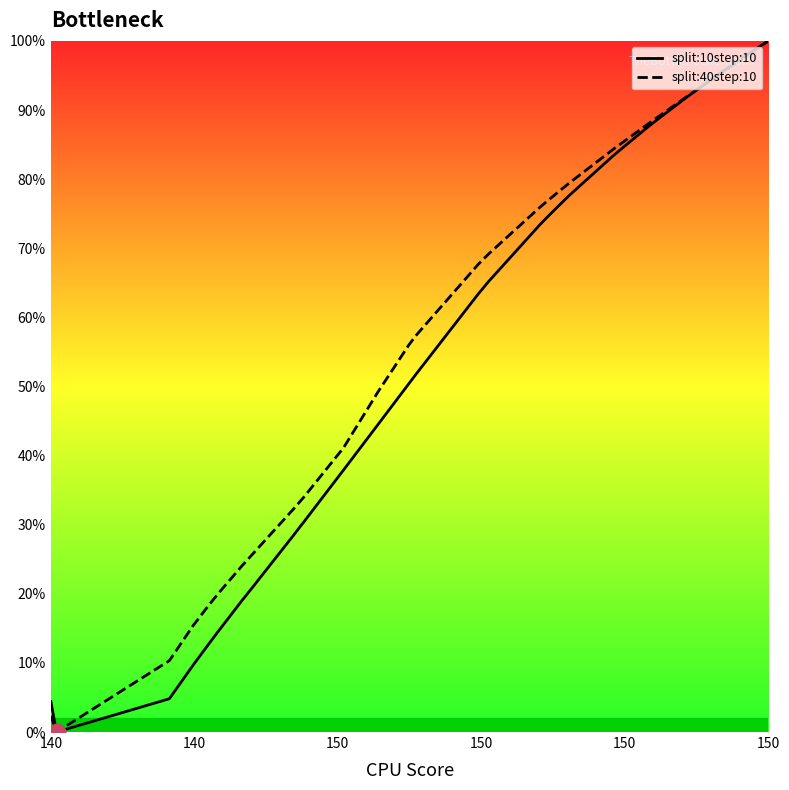

What is the value of the split:40step:10 point at the 27th from the left?

79.6